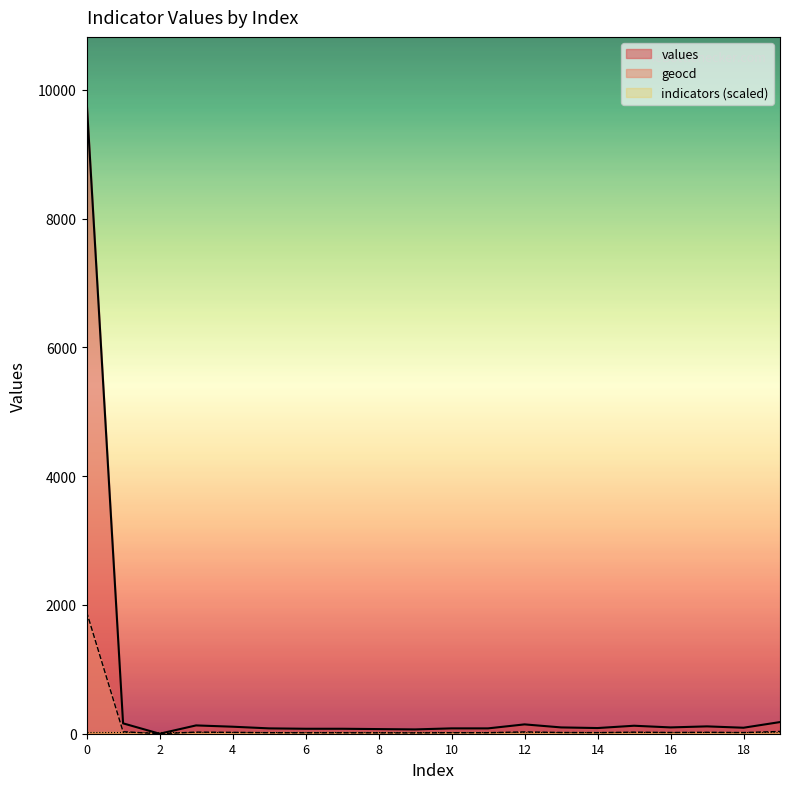

What is the value of the geocd point at the 18th from the left?

22